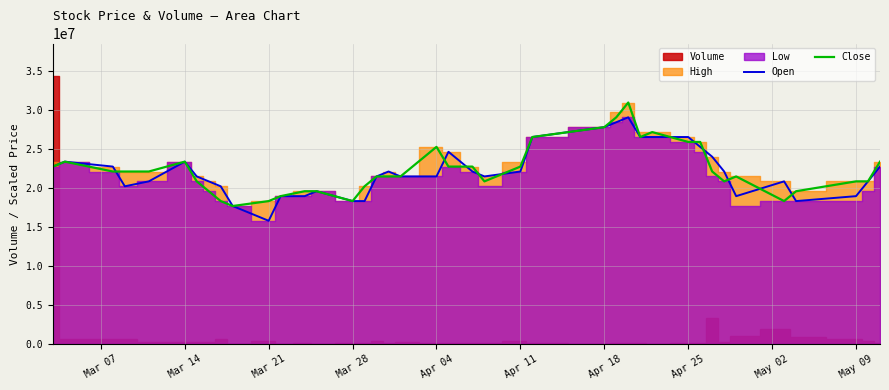

Which category has the lowest value in the Open series?

Mar 21